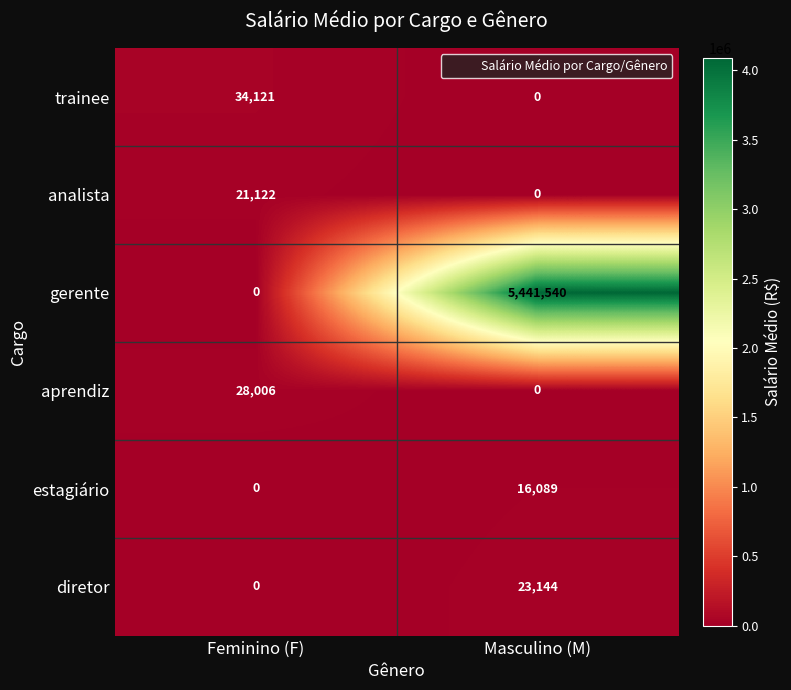

What is the difference between the aprendiz values at Feminino (F) and Masculino (M)?

28006